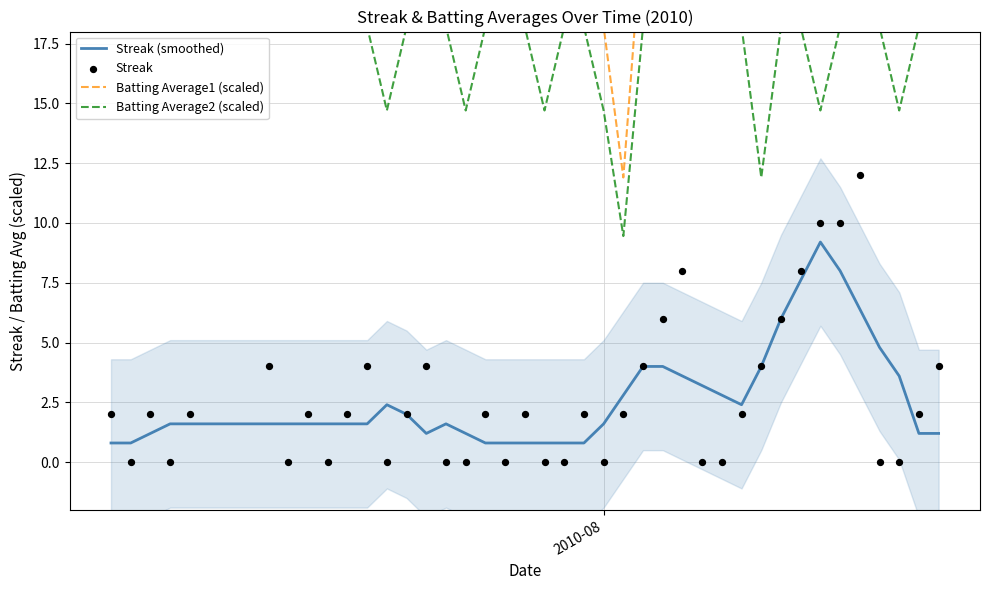

Which series contains the lowest Y value?

Streak